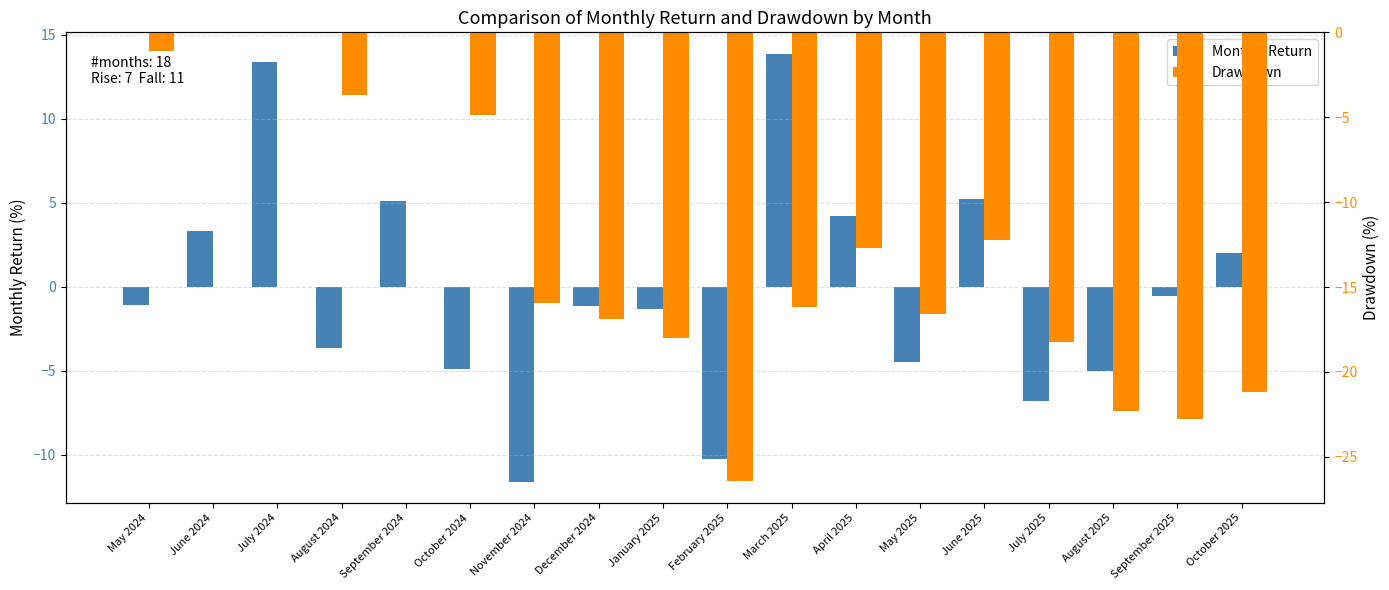

The value of Monthly Return at September 2025 is -0.6. True or false?

True